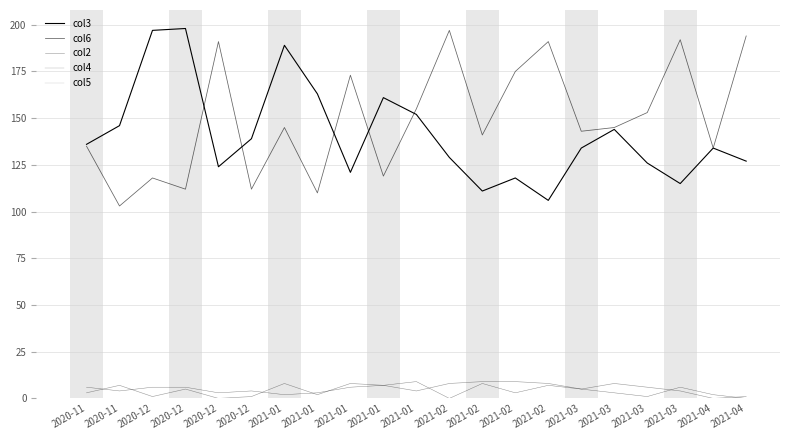

At which category does the chart reach its minimum across all series?

2020-12